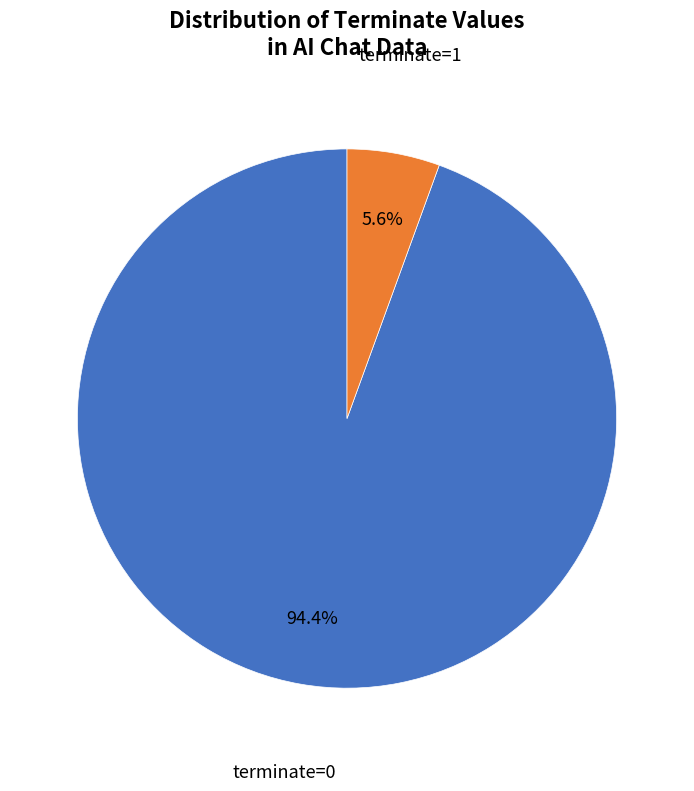

Does any single category account for the majority?

Yes